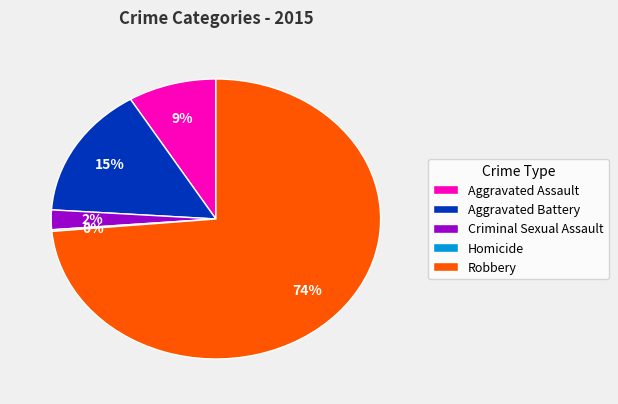

Which slice is the largest?

Robbery